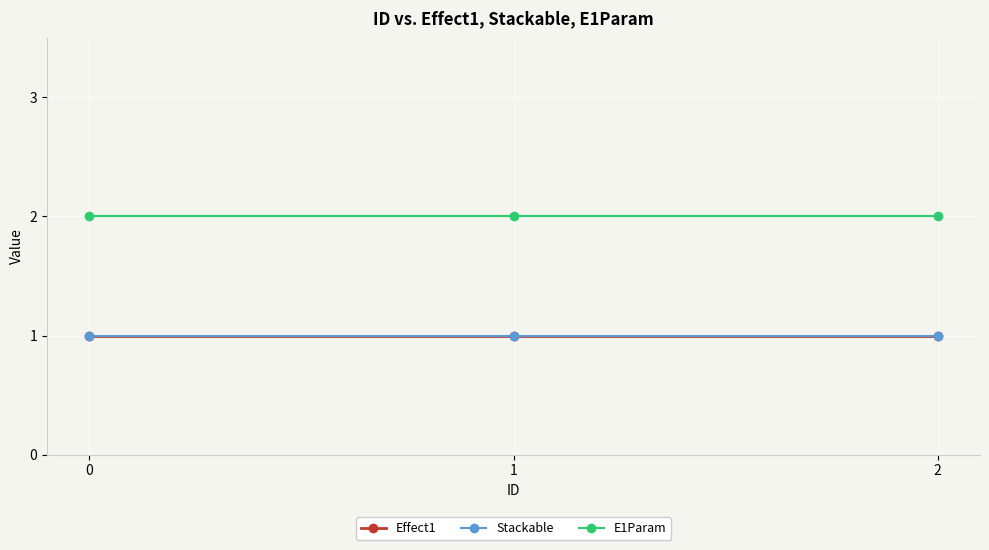

Reading left to right, list all the values displayed in this chart.

Effect1: 0=1	1=1	2=1
Stackable: 0=1	1=1	2=1
E1Param: 0=2	1=2	2=2